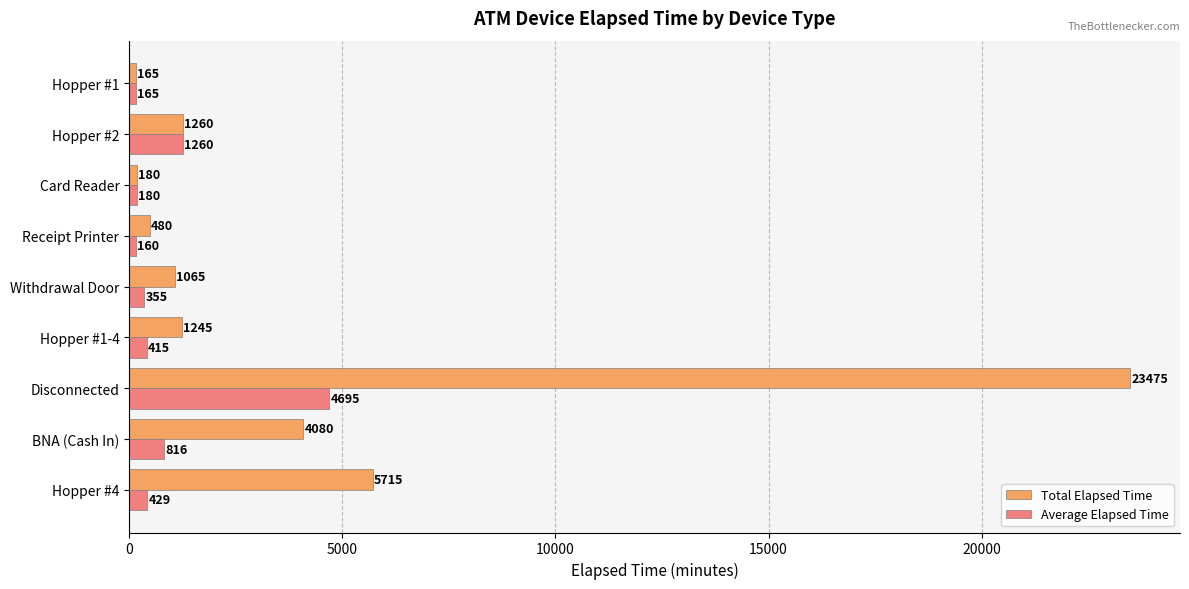

How many categories are shown in the chart?

9